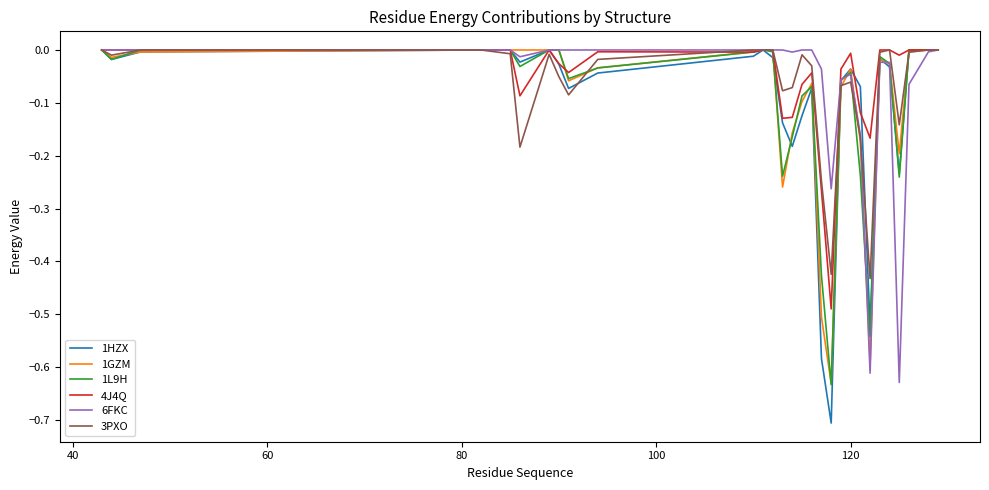

Which series has the widest spread of values?

1HZX